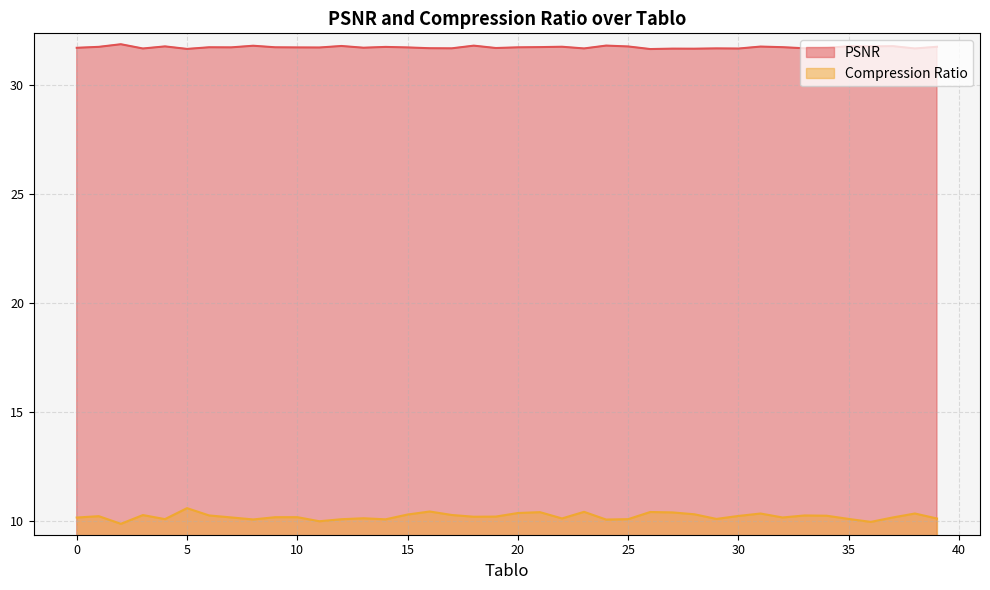

What is the minimum value shown in the chart?

9.9